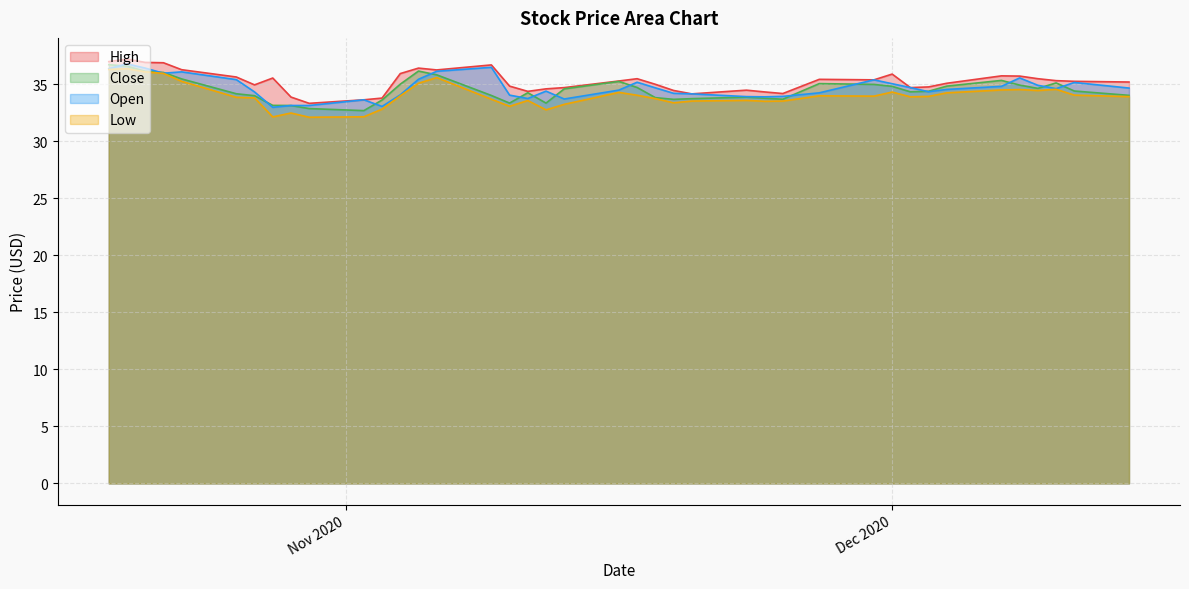

At which category does the chart reach its peak across all series?

2020-10-20